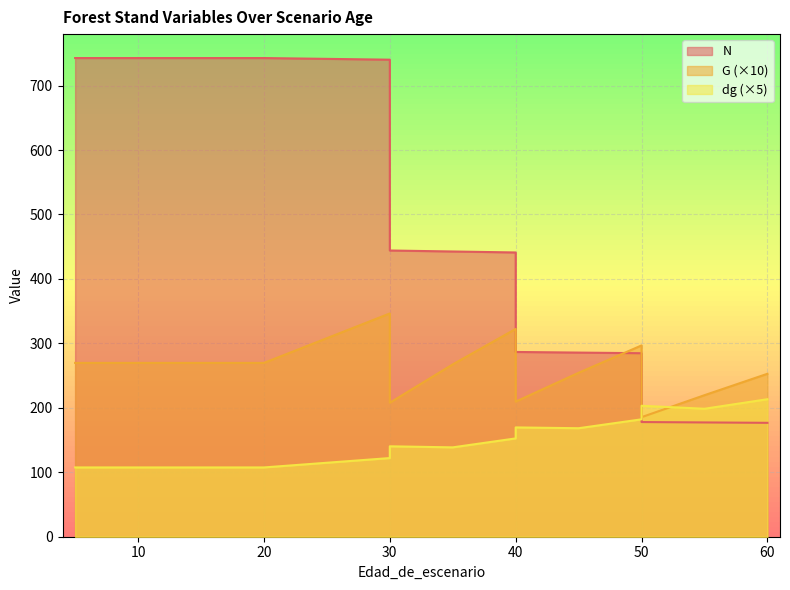

Reading left to right, extract all data points from this chart.

N: 5=742.7	5=742.7	10=742.7	15=742.7	20=742.7	20=742.7	30=740.2	30=444.1	35=442.6	40=441.1	40=286.7	45=285.7	50=284.7	50=177.9	55=177.3	60=176.7
G: 5=269.7	5=269.7	10=269.7	15=269.7	20=269.7	20=269.7	30=346.4	30=207.9	35=267.4	40=322.4	40=209.6	45=254.4	50=296.8	50=185.5	55=219.6	60=252.8
dg: 5=107.5	5=107.5	10=107.5	15=107.5	20=107.5	20=107.5	30=122.0	30=140.3	35=138.7	40=152.6	40=169.6	45=168.4	50=182.2	50=203.2	55=198.6	60=213.4